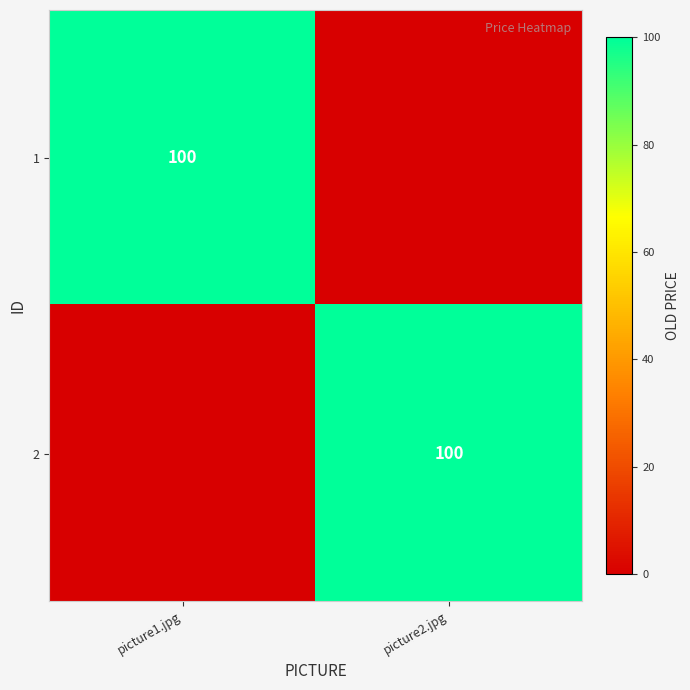

True or false: 1 has a value of 60 at picture1.jpg.

False